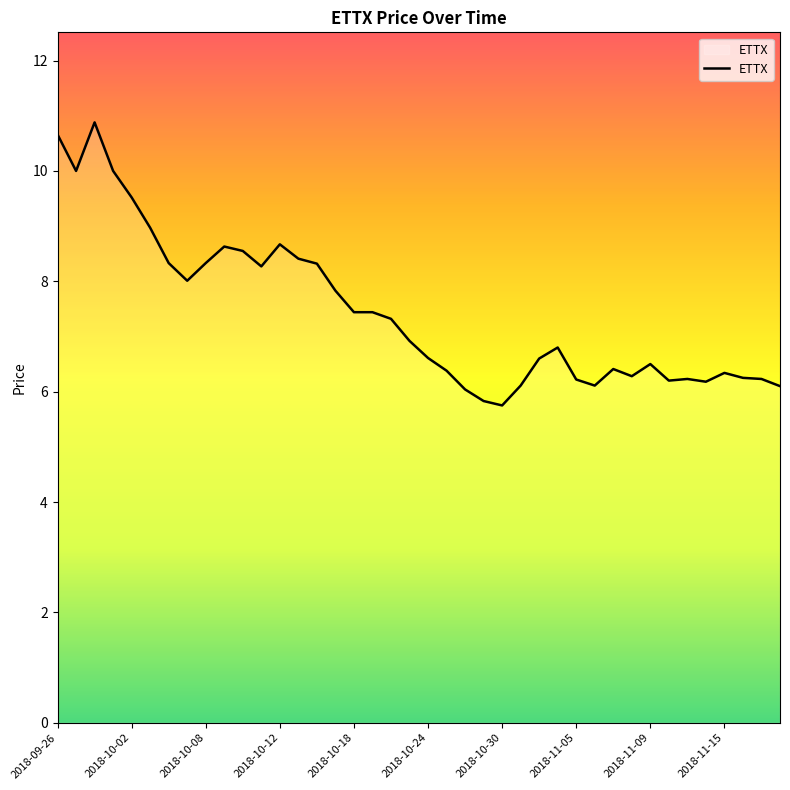

What is the smallest value displayed?

5.8